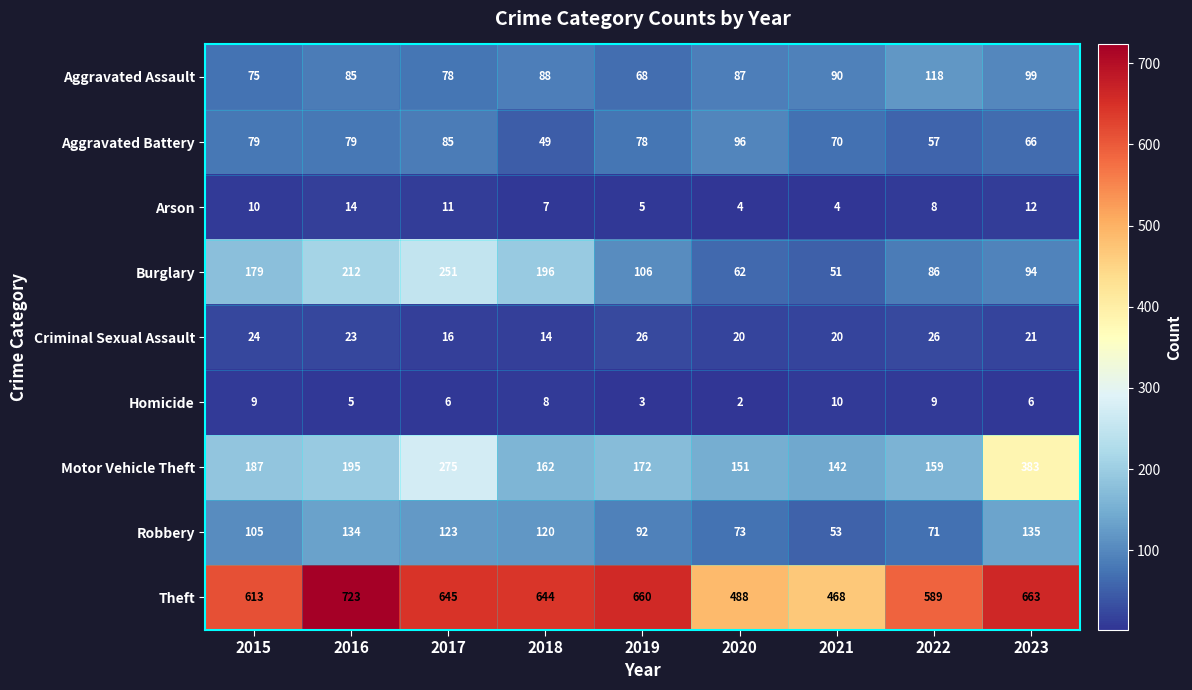

How many distinct data groups are displayed?

9